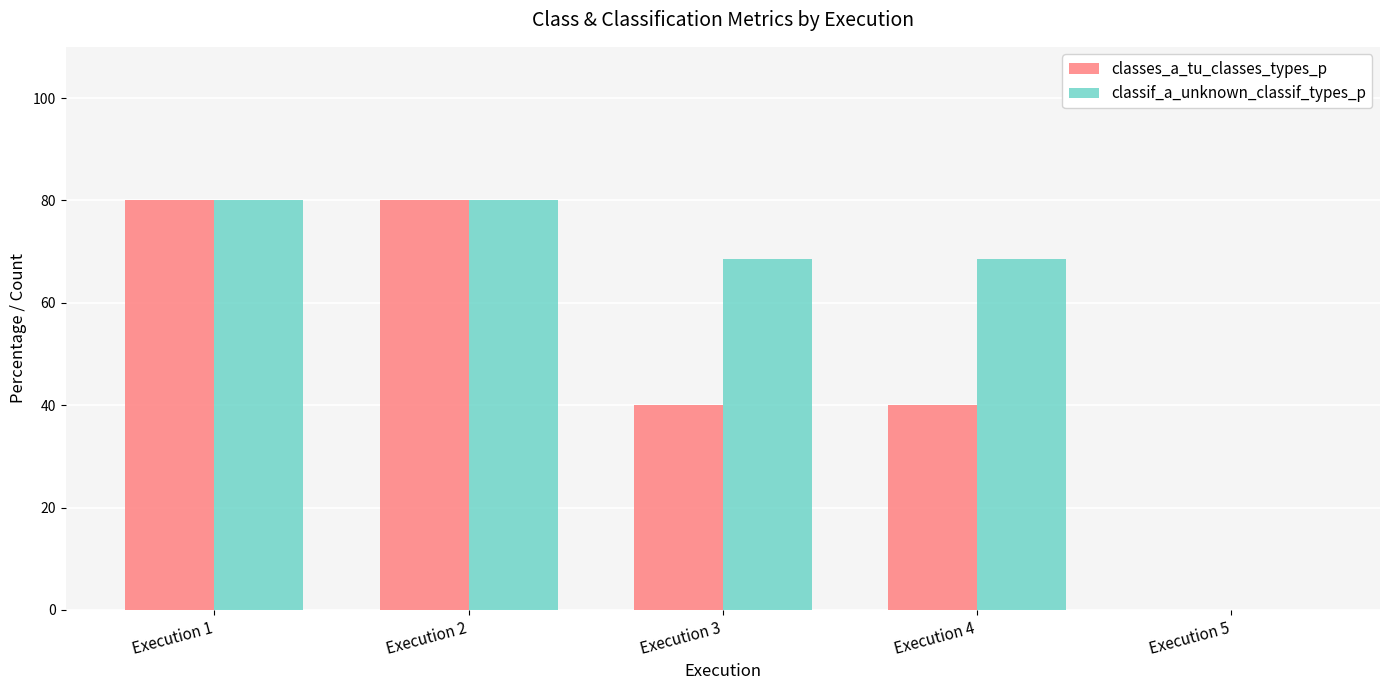

Reading left to right, what are all the values shown in this chart?

classes_a_tu_classes_types_p: Execution 1=80.0	Execution 2=80.0	Execution 3=40.0	Execution 4=40.0	Execution 5=0.0
classif_a_unknown_classif_types_p: Execution 1=80.0	Execution 2=80.0	Execution 3=68.6	Execution 4=68.6	Execution 5=0.0